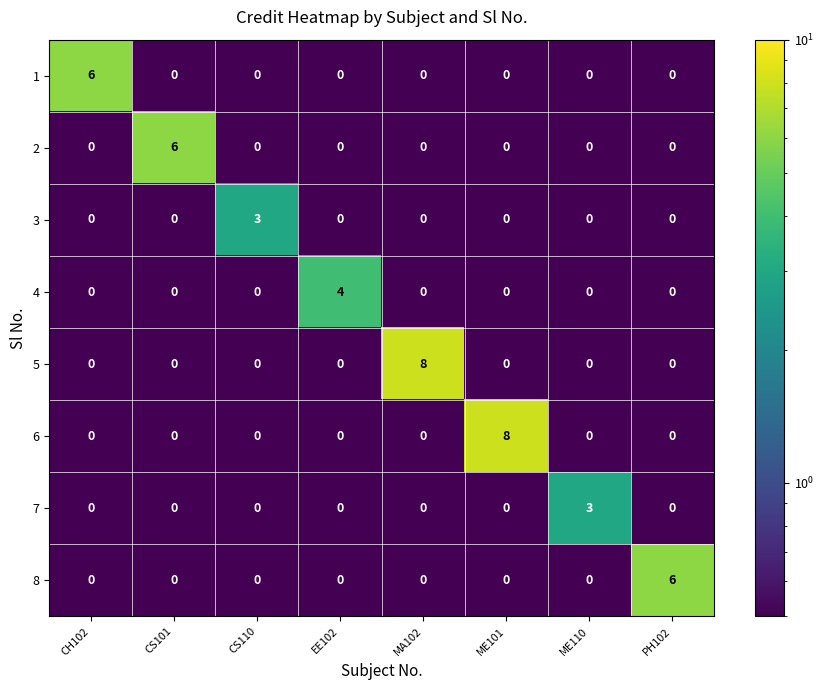

What is the difference between the highest and lowest values at MA102?

8